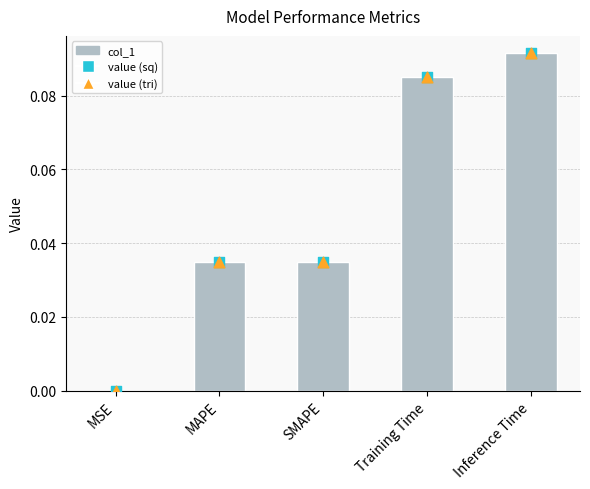

Which has a higher value, Training Time or SMAPE?

Training Time